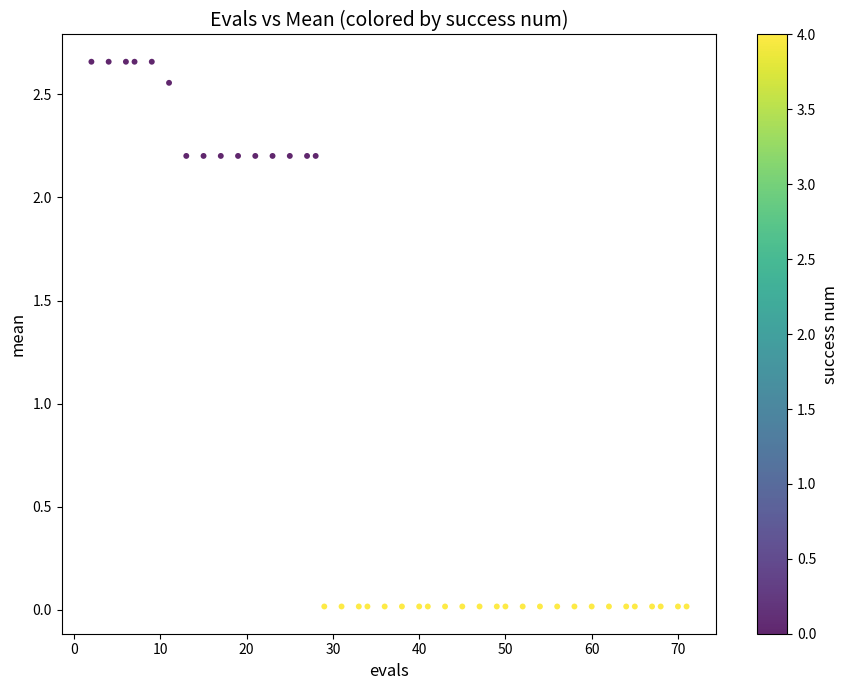

What is the range of X values (max minus min)?

69.0